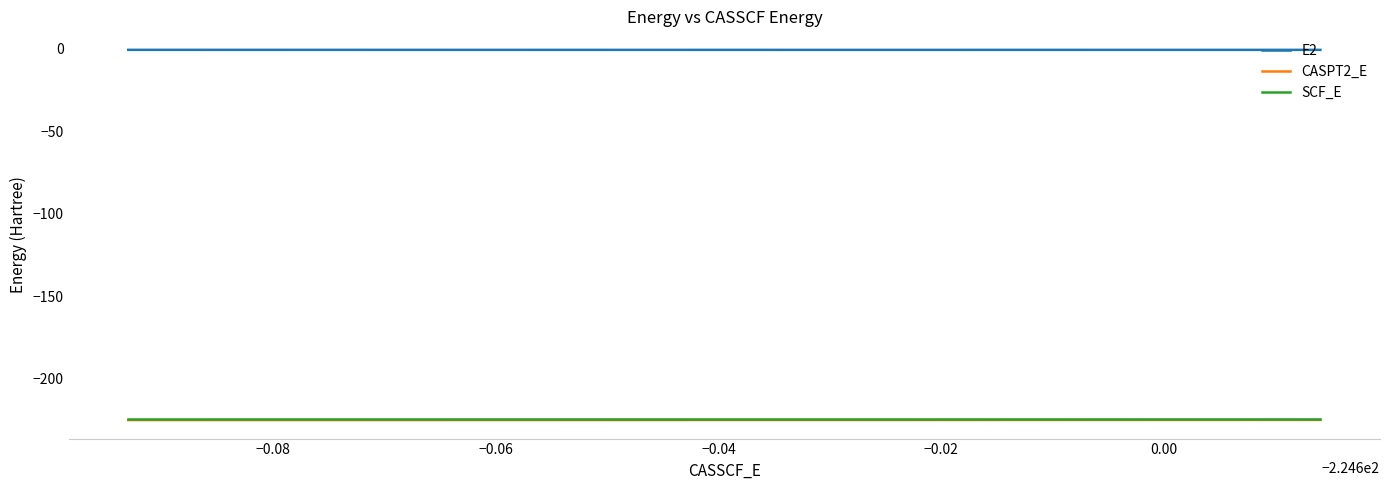

Which series has the largest total across all categories?

E2